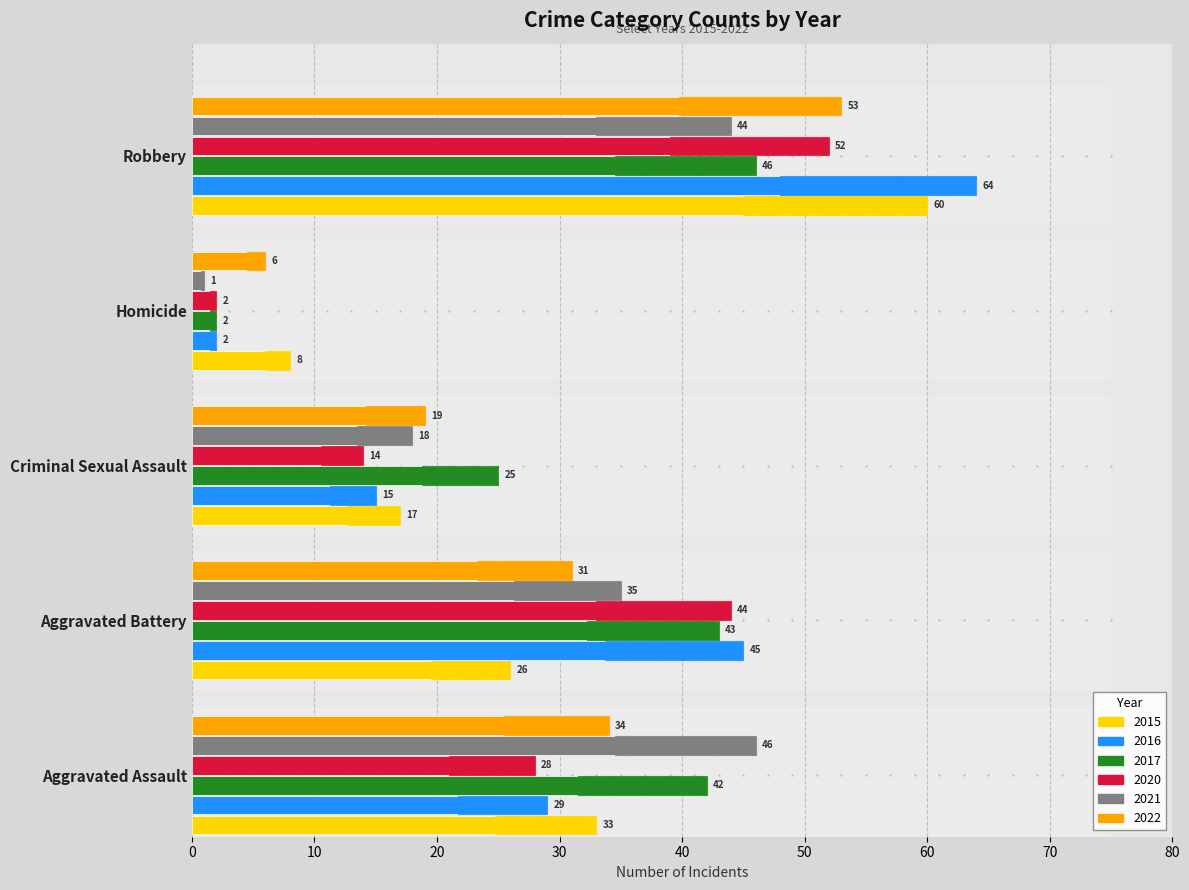

At which label does 2015 first exceed 26?

Aggravated Assault